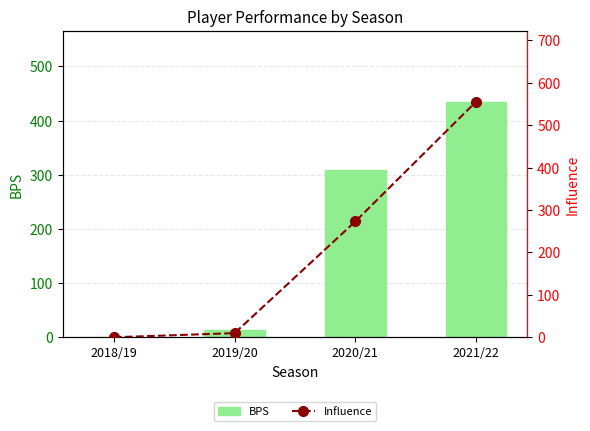

How many data points does each series have?

4